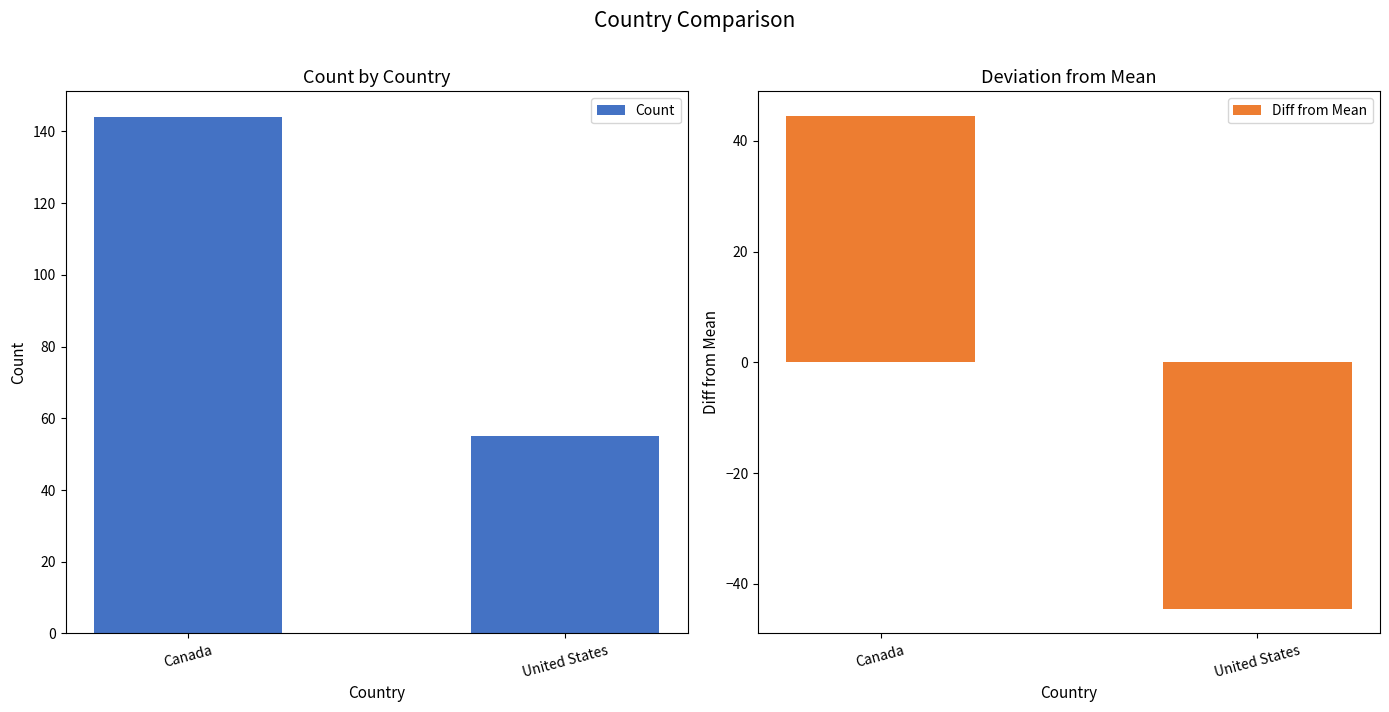

What is the value of the Diff from Mean bar at the 1st from the left?

44.5